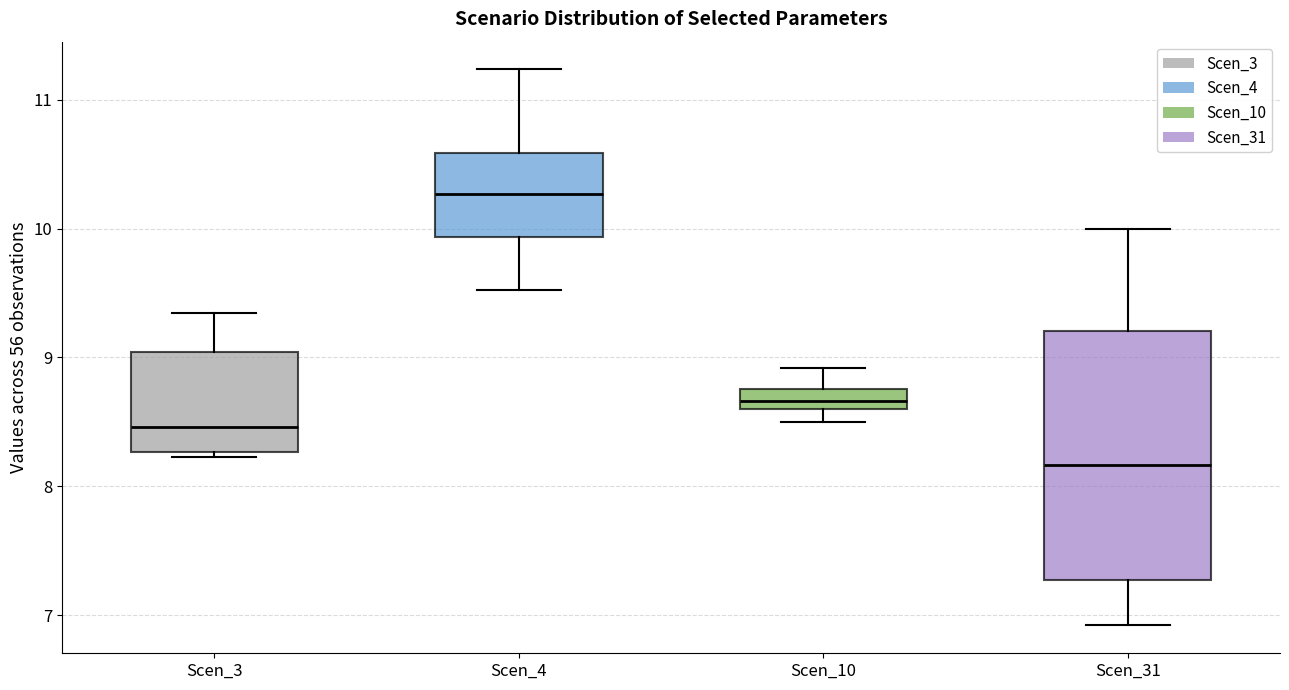

Reading left to right, read every box against the y-axis: the position of its median line, the range the box covers, and the ends of its whiskers. The values are not printed on the chart, so give them approximately, as read against the axis.

Scen_3: median 8.5, box 8.3 to 9.0, whiskers 8.2 to 9.3
Scen_4: median 10.3, box 9.9 to 10.6, whiskers 9.5 to 11.2
Scen_10: median 8.7, box 8.6 to 8.8, whiskers 8.5 to 8.9
Scen_31: median 8.2, box 7.3 to 9.2, whiskers 6.9 to 10.0